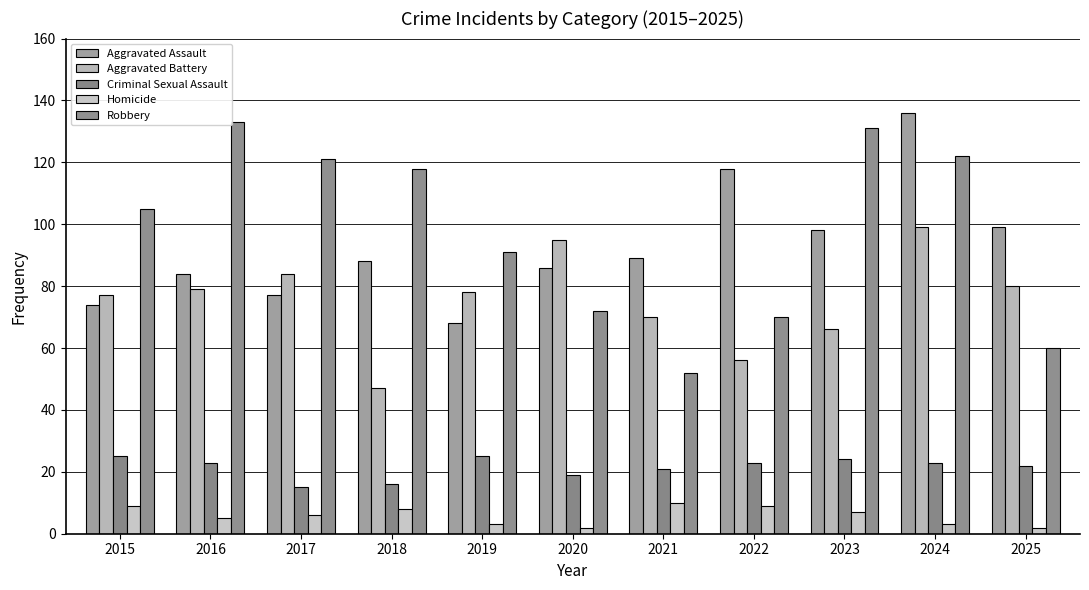

Where does the Criminal Sexual Assault series first go above 23?

2015